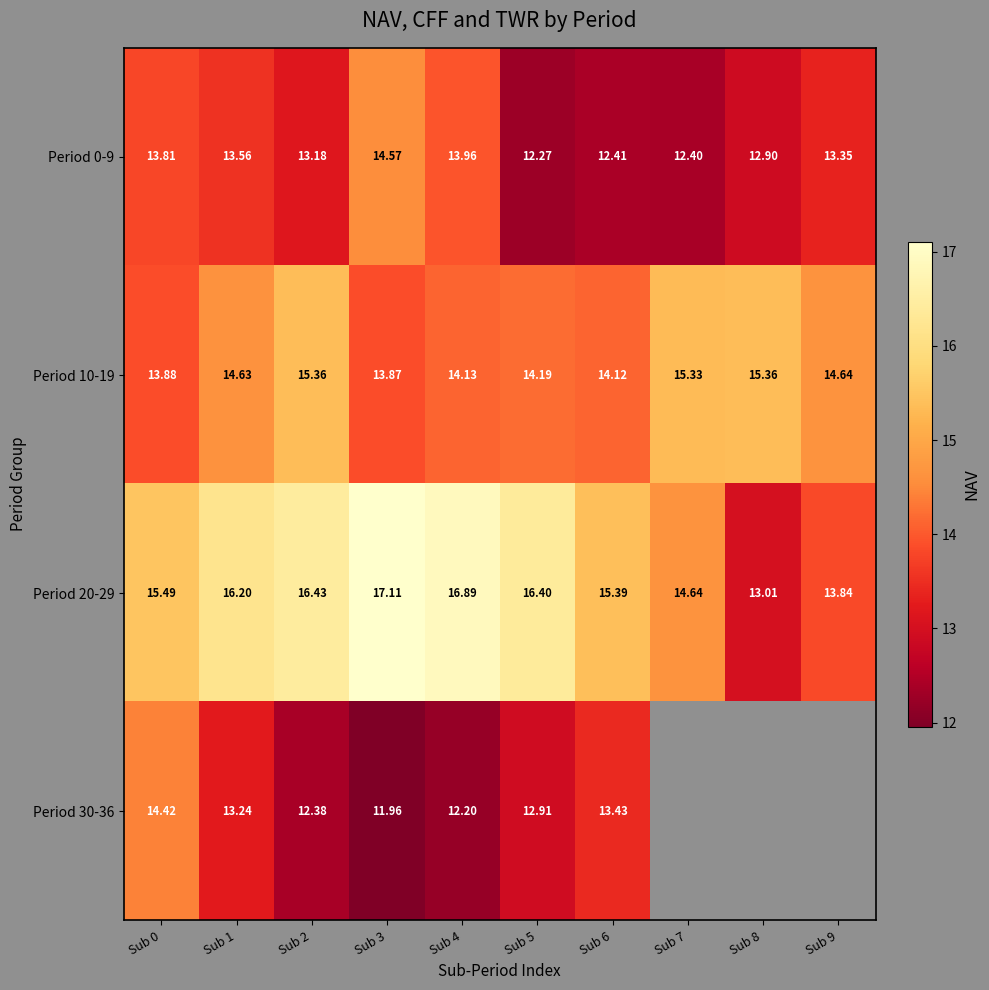

What is the average value of the Period 10-19 series?

14.6